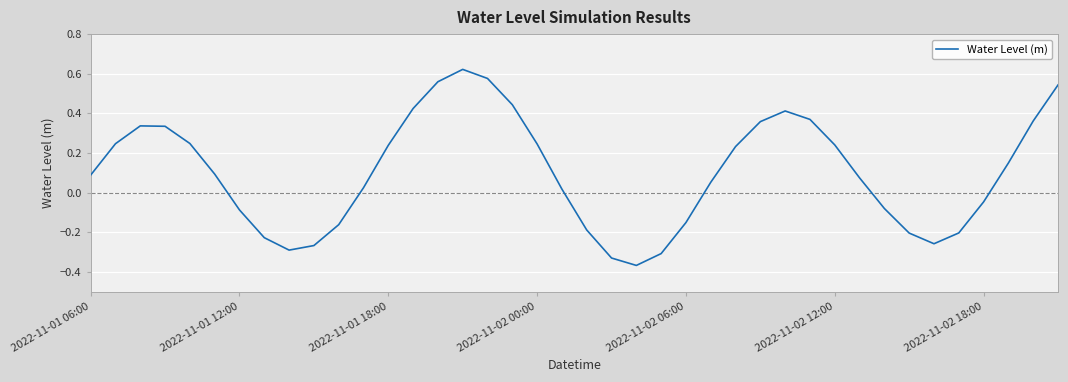

Does the chart display data point markers on the line(s)?

No